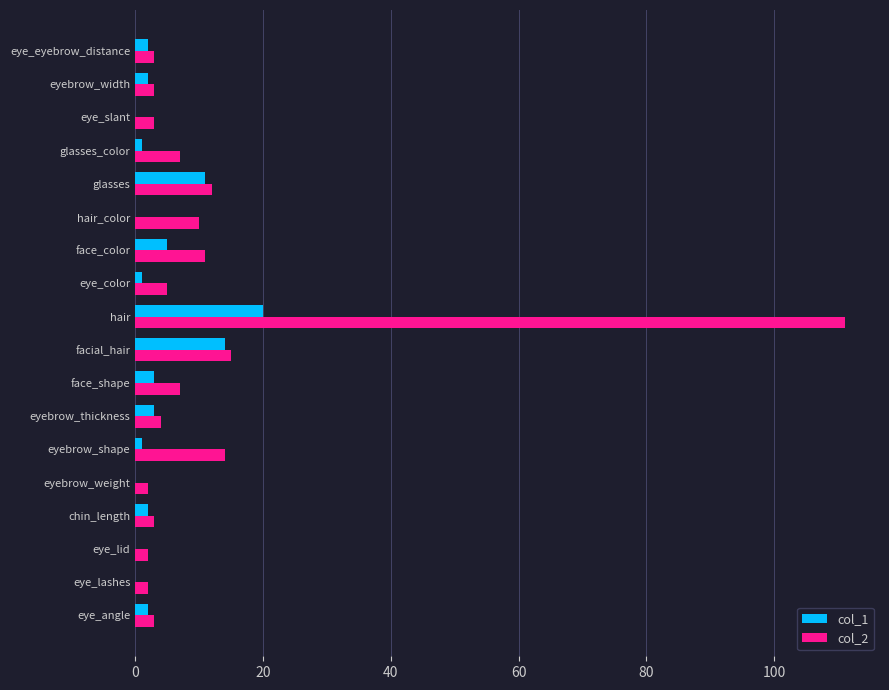

What is the maximum value shown in the chart?

111